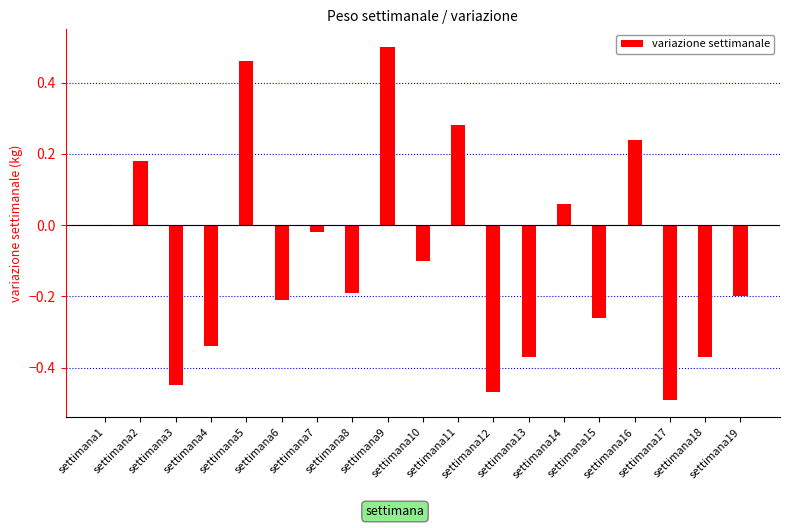

At which category does the chart reach its peak across all series?

settimana9